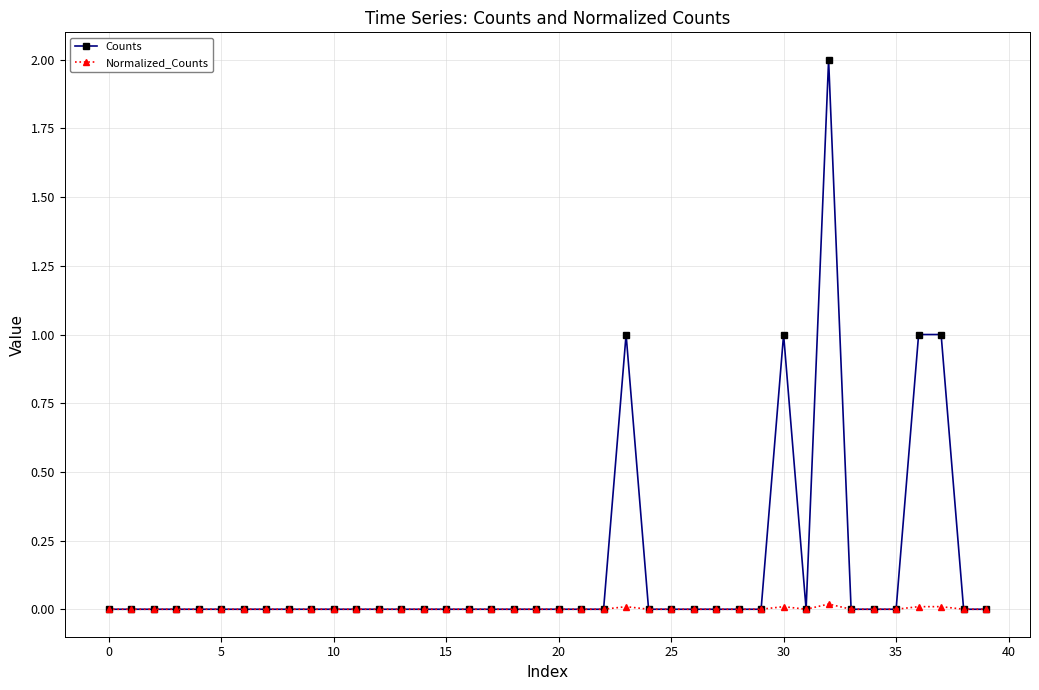

What is the highest value of the Counts series?

2.0